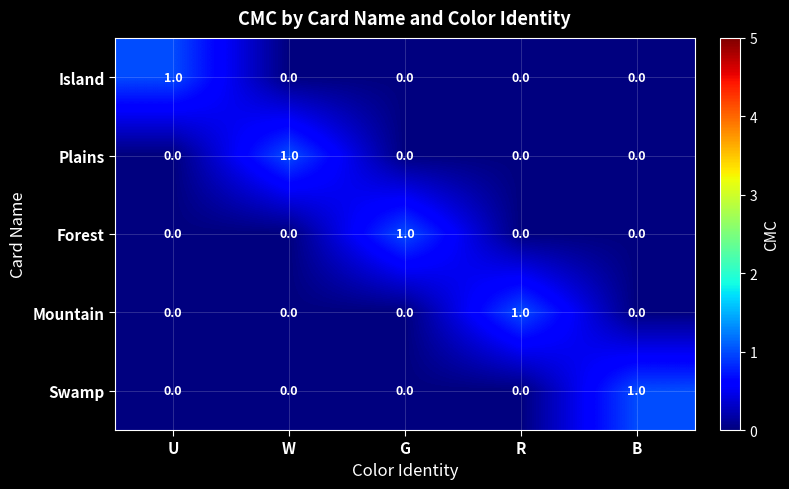

Is it true that Island equals 1 at R?

False